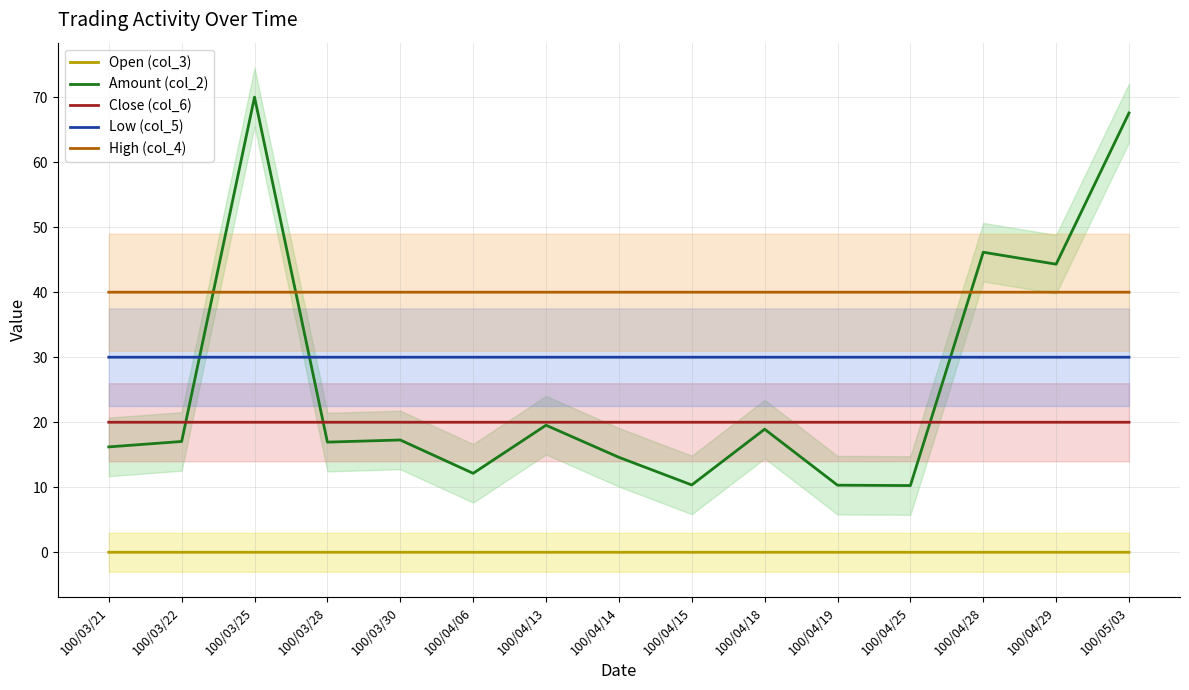

Read the High (col_4) value at 100/03/25.

40.0